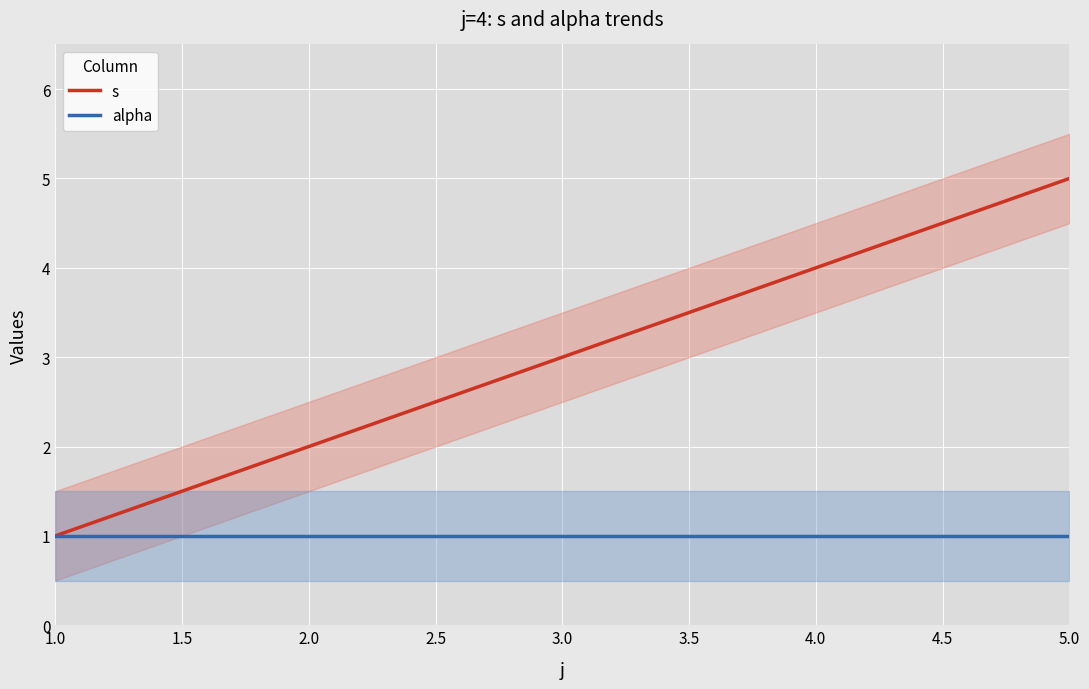

Rank the series by their maximum value, from highest to lowest.

s, alpha